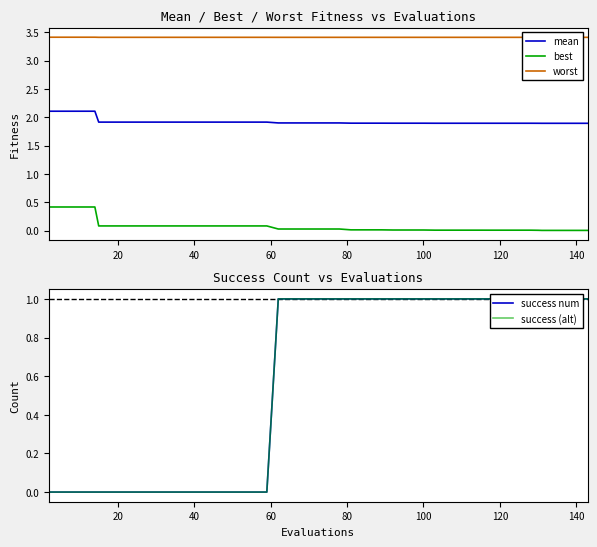

The best series shows 0.0 at 26. True or false?

False